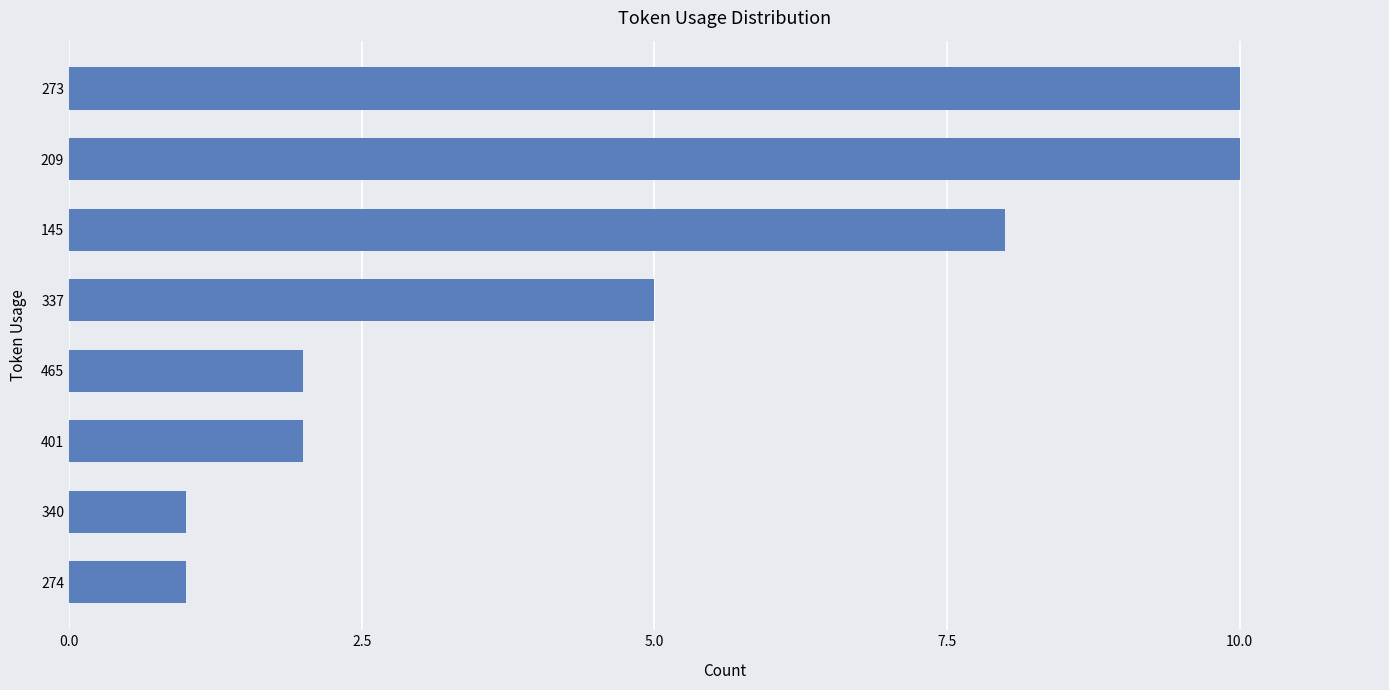

The value at 145 is 8. True or false?

True